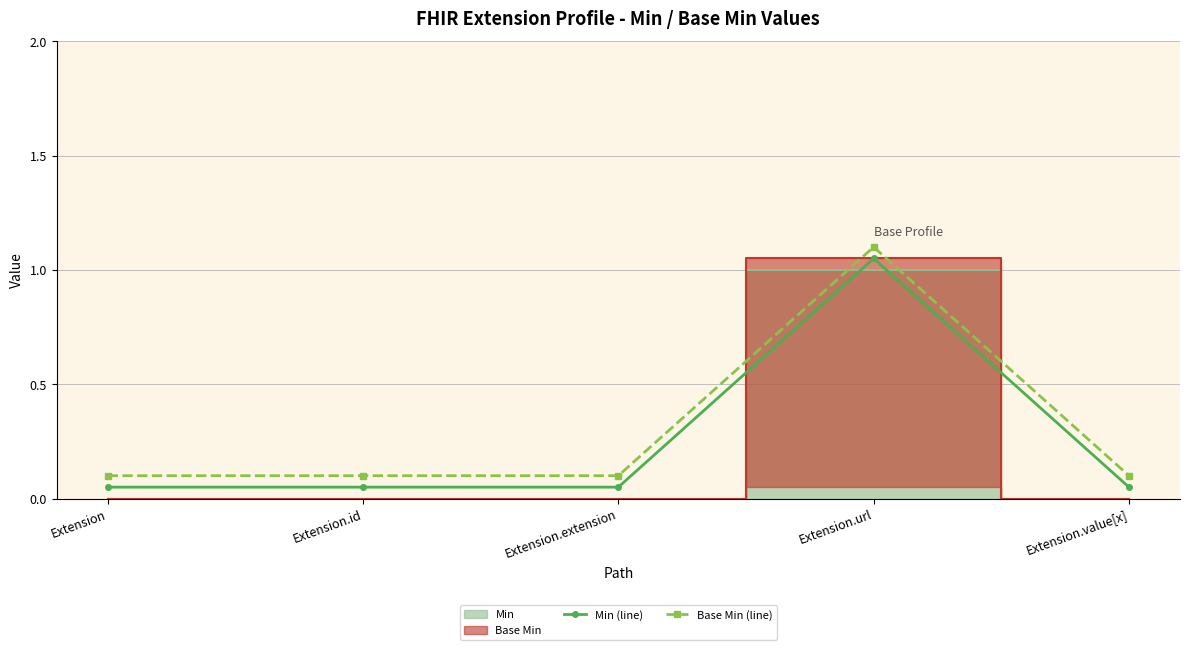

What is the highest value of the Base Min (line) series?

1.1